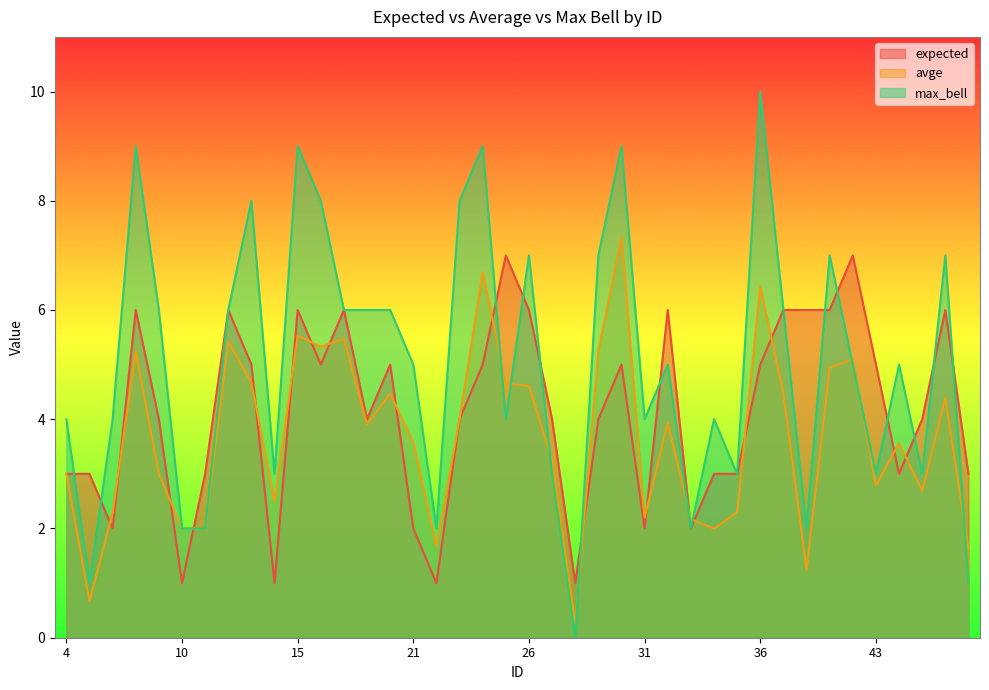

Where do avge and expected first cross each other?

5 and 6